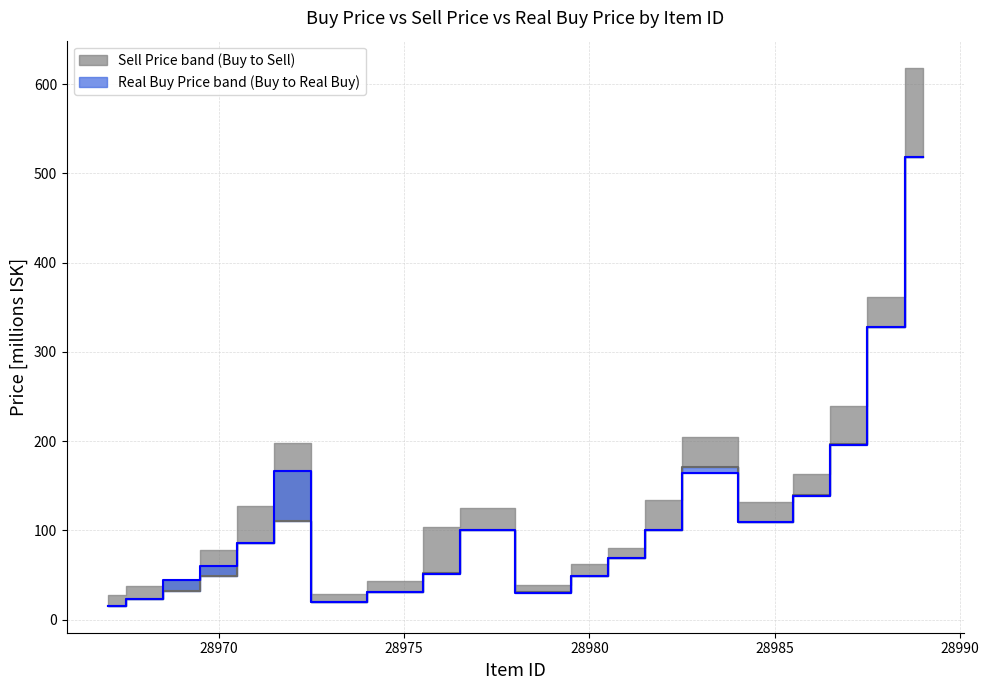

Reading left to right, what are all the values shown in this chart?

Buy Price (median): 15.5	23.2	32.2	49.3	85.8	110.8	19.4	30.7	51.7	100.6	30.8	48.8	68.6	100.7	170.6	109.6	140.2	196.4	328.0	518.7
Real Buy Price (median): 15.5	23.2	44.7	60.1	85.8	166.6	19.2	30.7	51.5	100.2	30.0	48.8	68.5	100.3	164.1	109.5	139.0	196.2	327.7	518.5